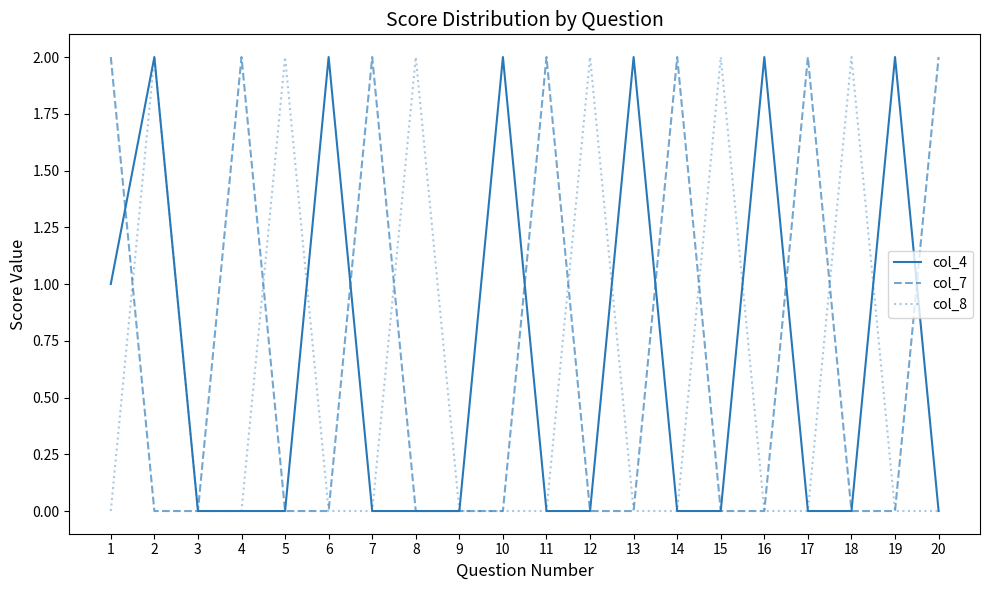

Is the value of col_4 at 19 greater than the value of col_7 at 16?

Yes